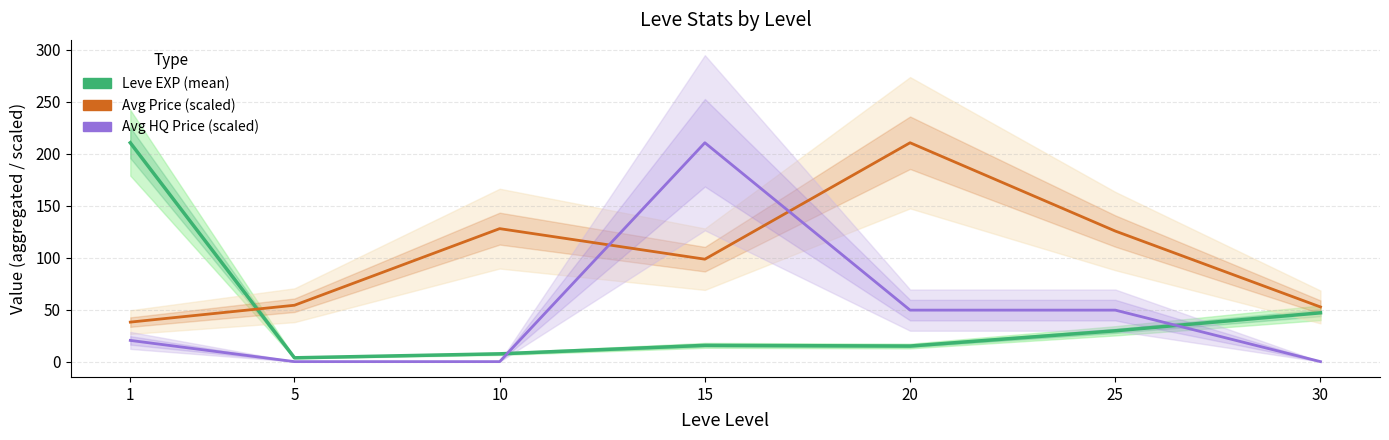

How many values in the Leve EXP (mean) series exceed 15?

4